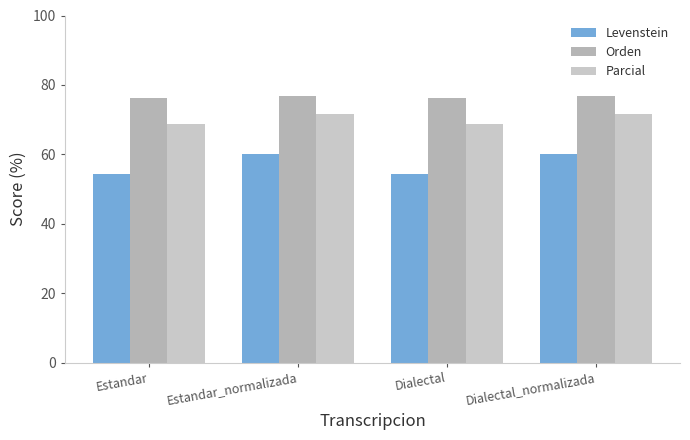

What is the difference between the Levenstein values at Dialectal and Estandar_normalizada?

5.7